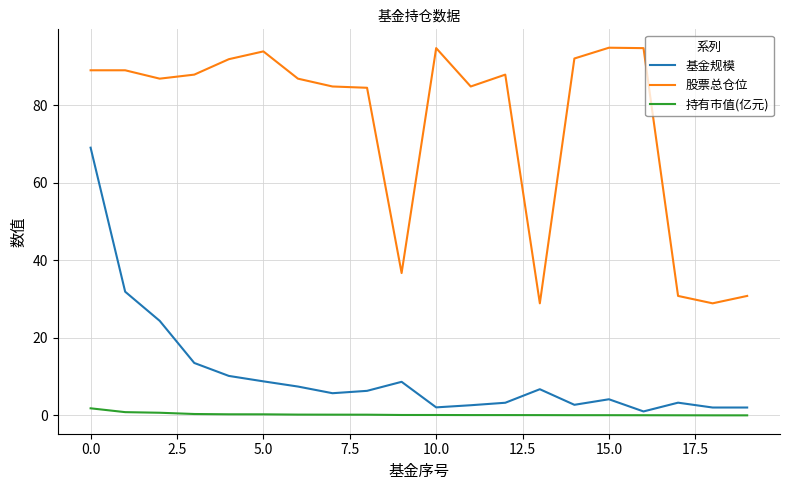

What is the maximum value for 股票总仓位?

94.8